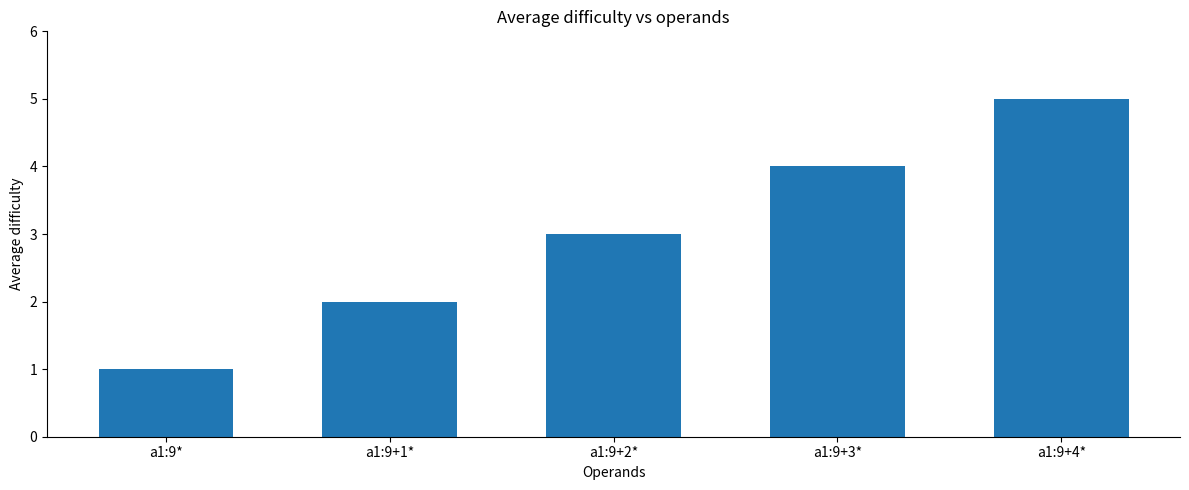

Approximately how many times larger is the value at a1:9+2* compared to a1:9*?

3.0